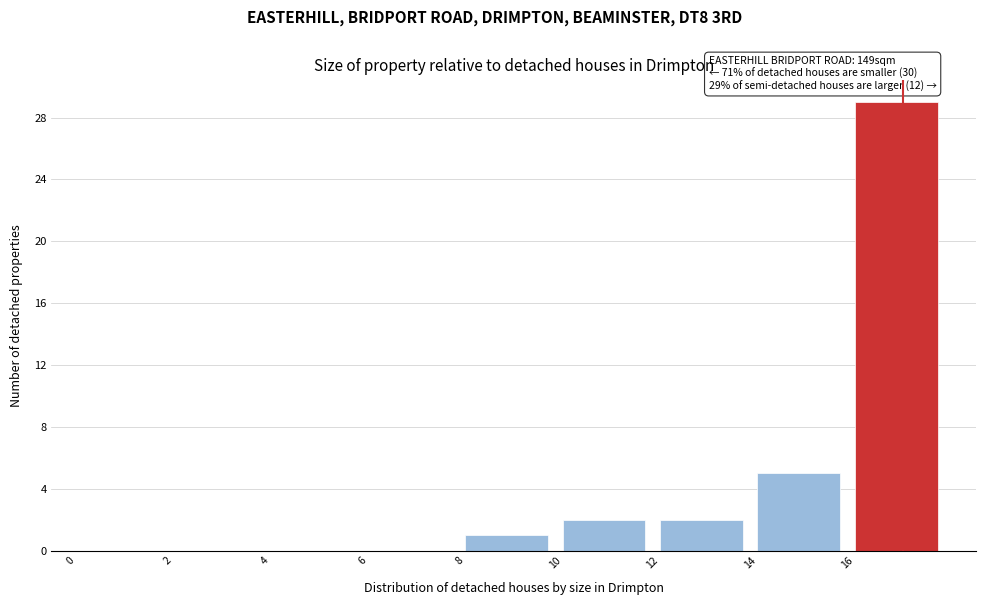

Over which range of the x-axis is the bar tallest?

16 to 18